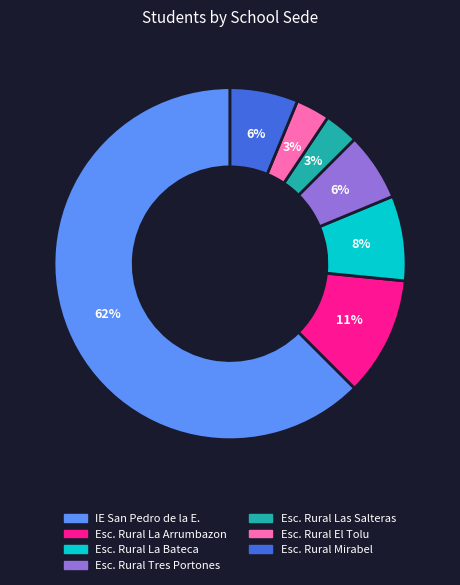

Does any single category account for the majority?

Yes